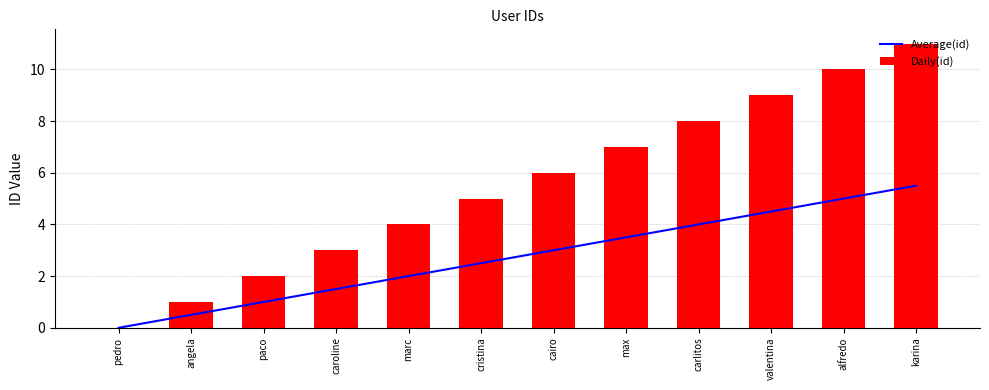

Which has a higher value, valentina or cristina?

valentina